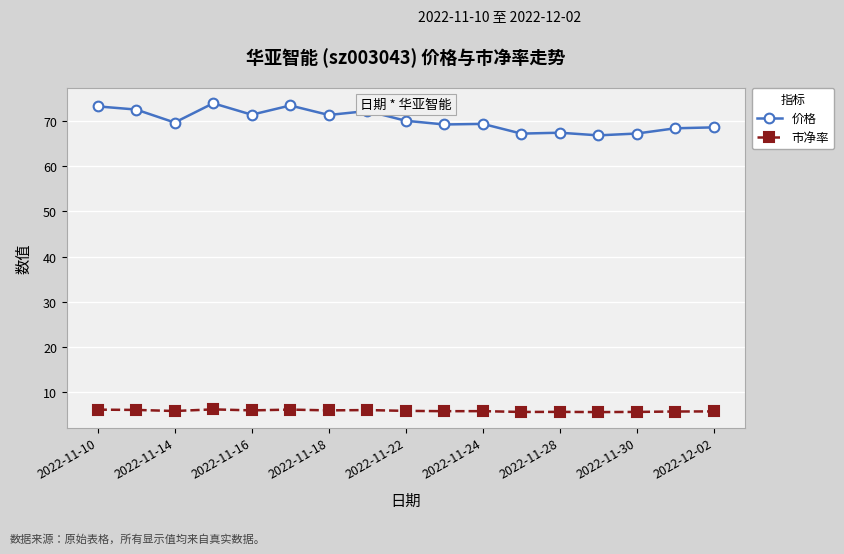

At how many categories does at least one series exceed 60?

17